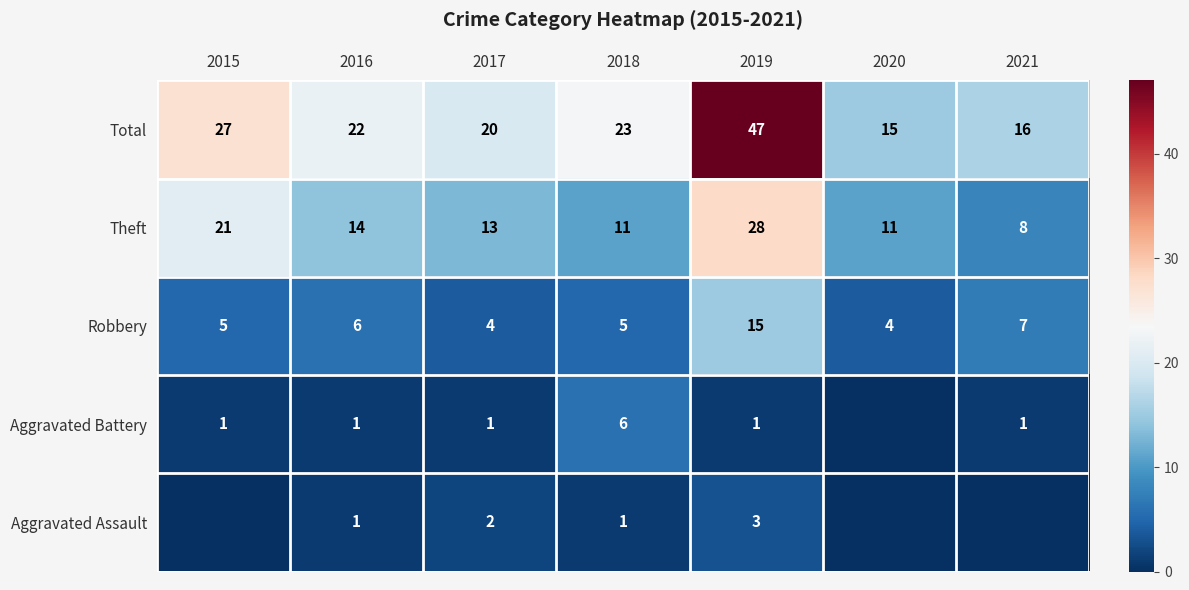

True or false: Aggravated Battery has a value of 1 at 2021.

True